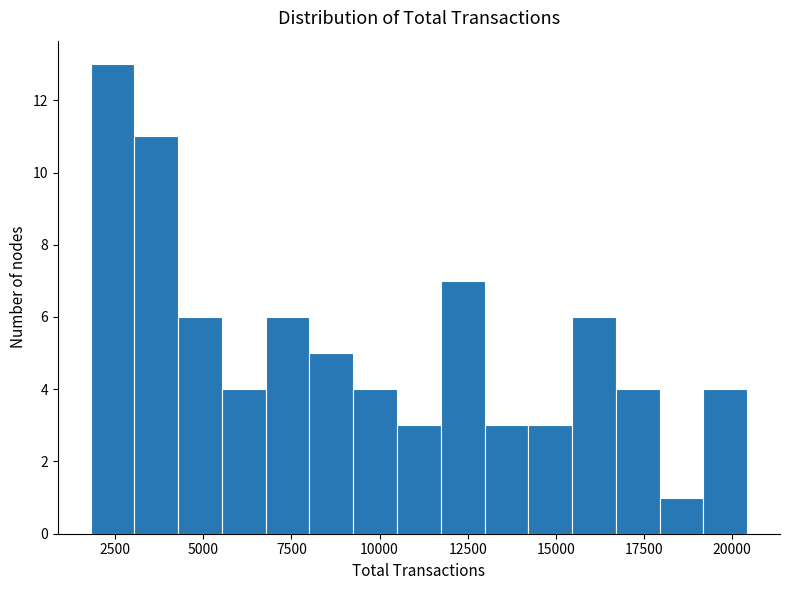

Around what value on the x-axis is the tallest bar? Give the approximate position of its centre, as read against the axis.

2500